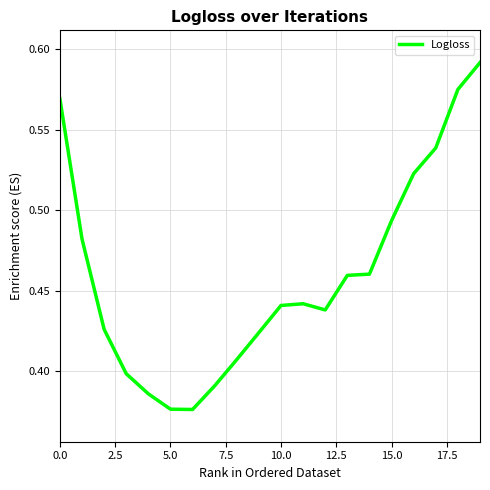

Does the chart have visible grid lines?

Yes